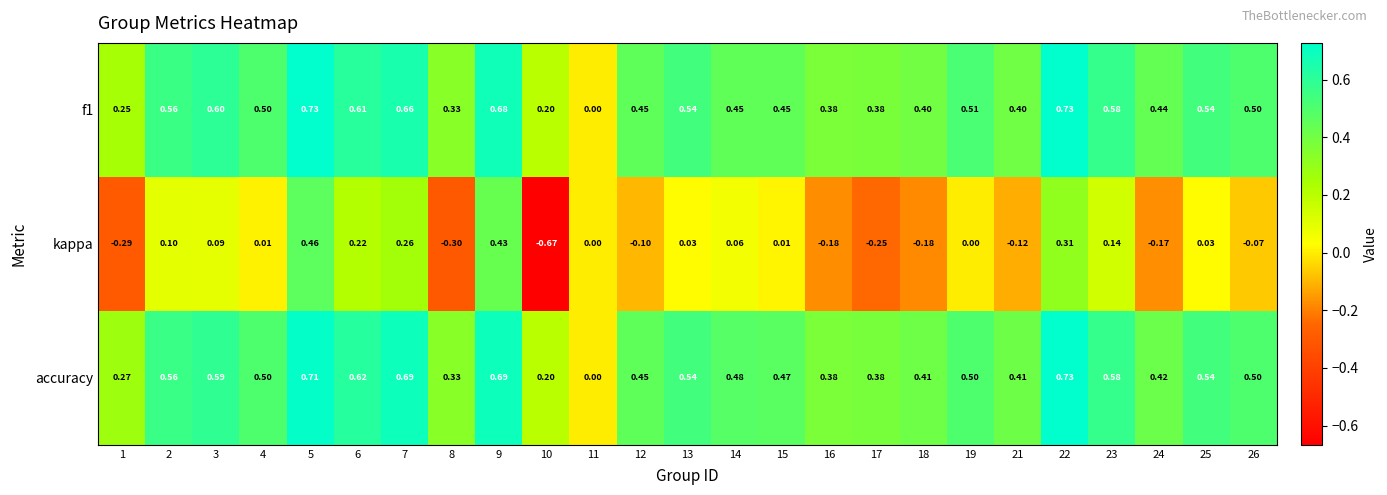

Which series changed the most between 5 and 10?

kappa